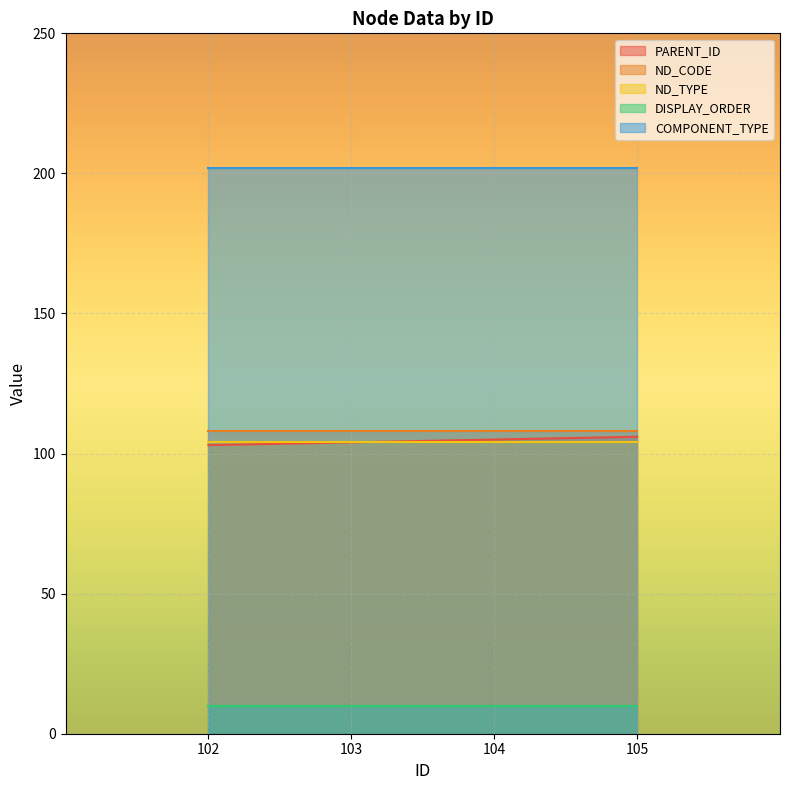

Reading right to left, extract all data points from this chart.

PARENT_ID: 105=106	104=105	103=104	102=103
ND_CODE: 105=108	104=108	103=108	102=108
ND_TYPE: 105=104	104=104	103=104	102=104
DISPLAY_ORDER: 105=10	104=10	103=10	102=10
COMPONENT_TYPE: 105=202	104=202	103=202	102=202